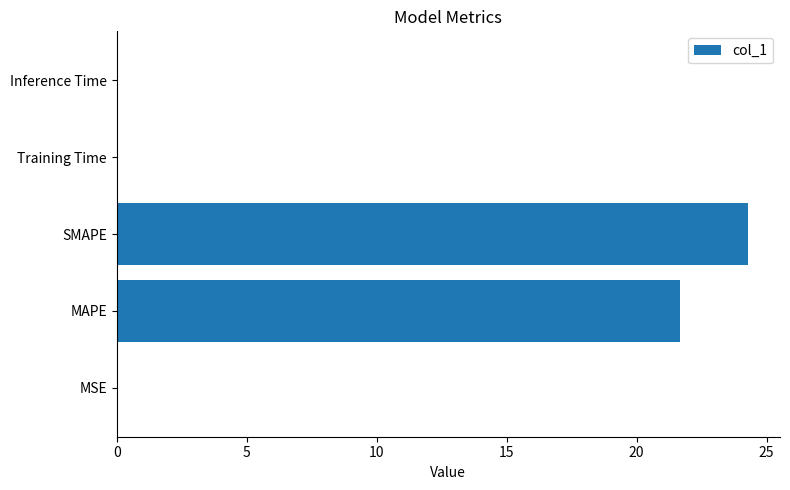

How many categories are shown in the chart?

5